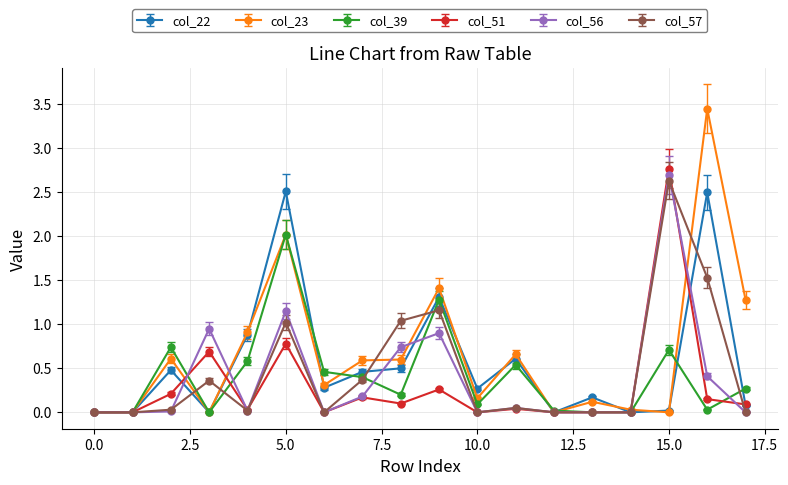

True or false: col_56 has more than 1 points higher than both neighbors.

True